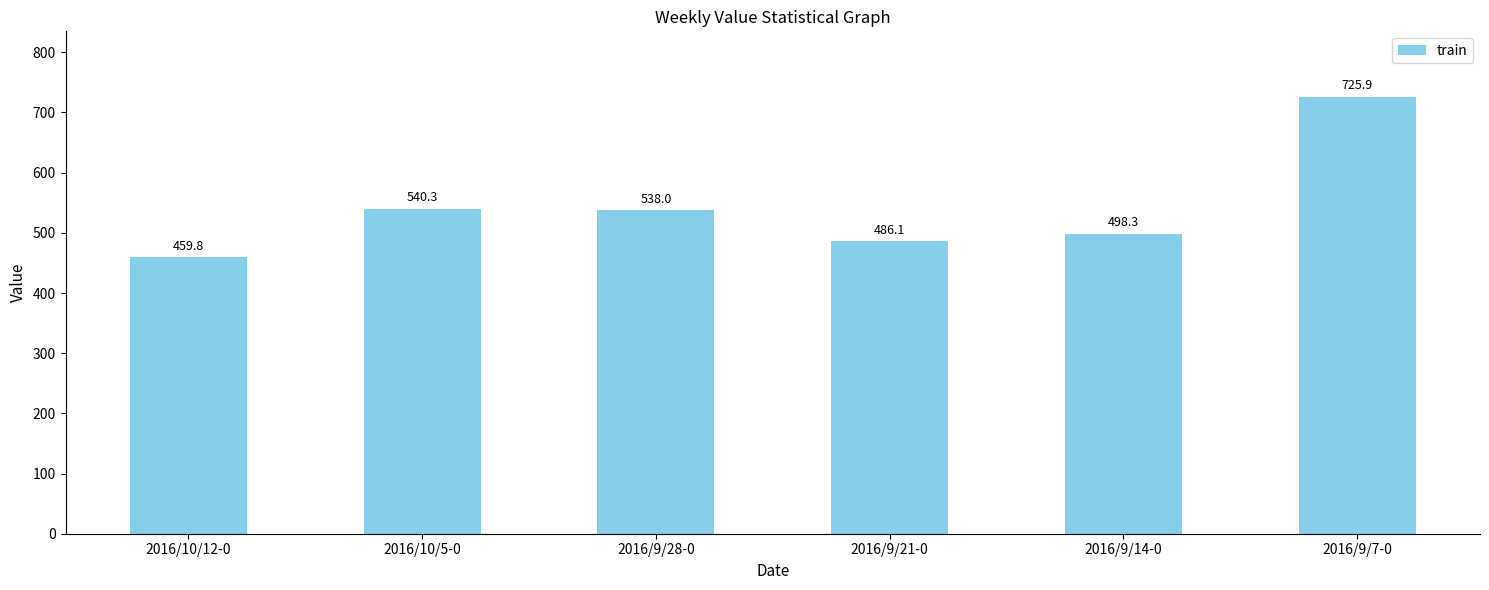

What is the difference between the maximum and minimum values?

266.2